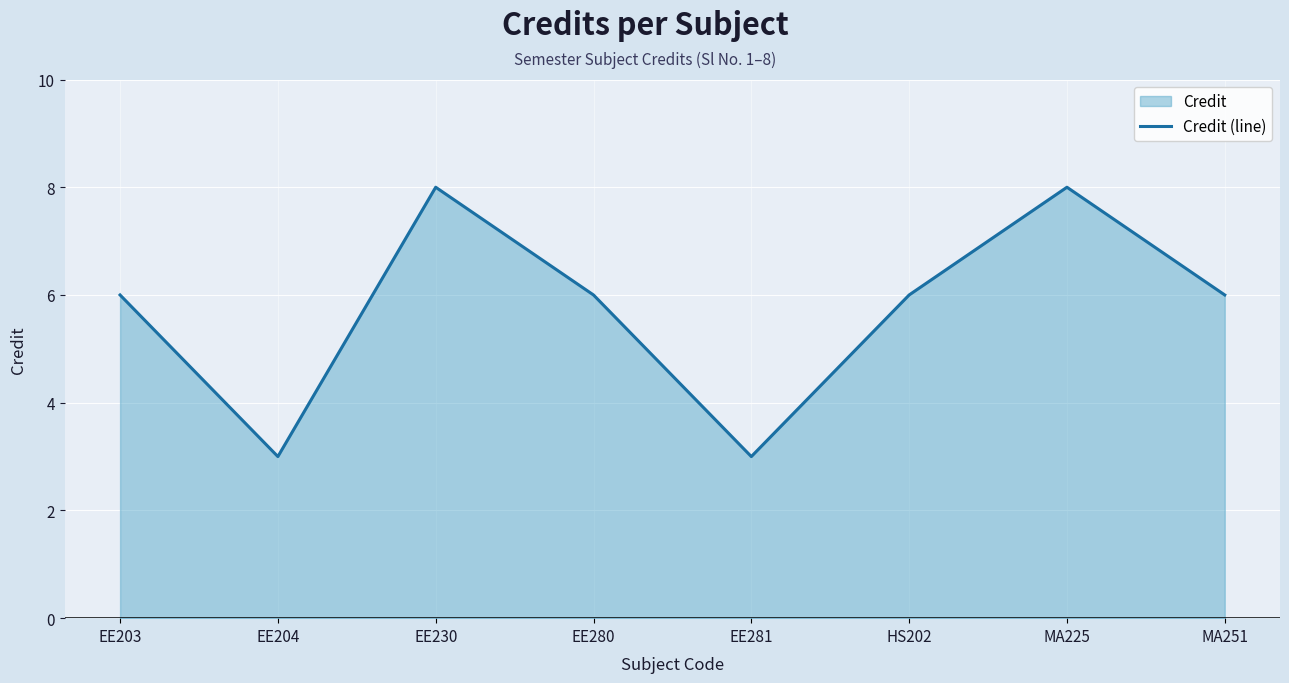

How many values exceed 6?

2